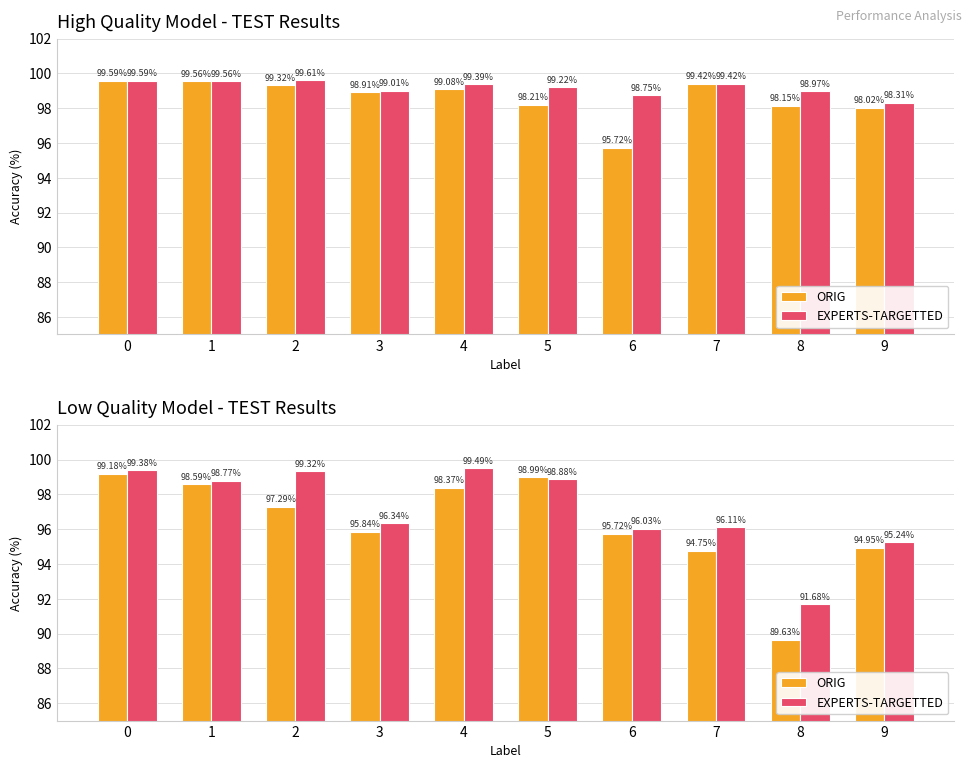

The EXPERTS-TARGETTED series shows 96.1 at 7. True or false?

True